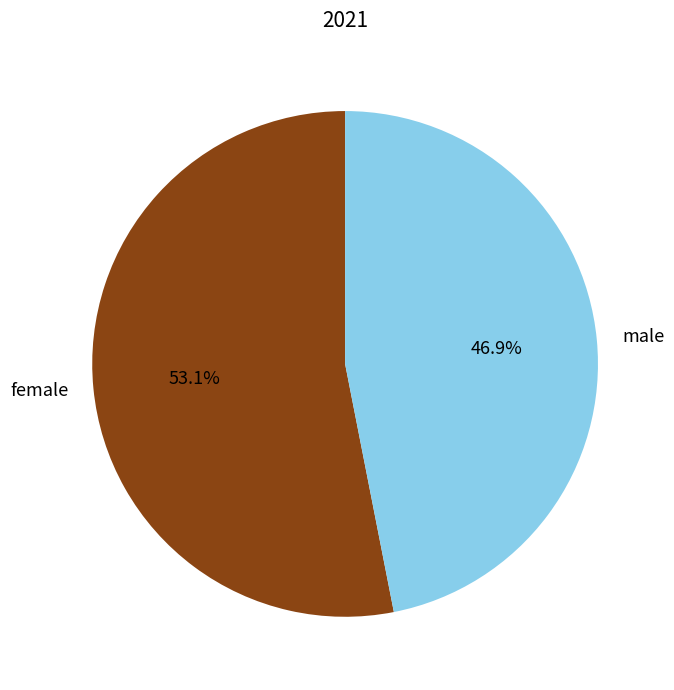

Which category has the smallest portion of the pie?

male